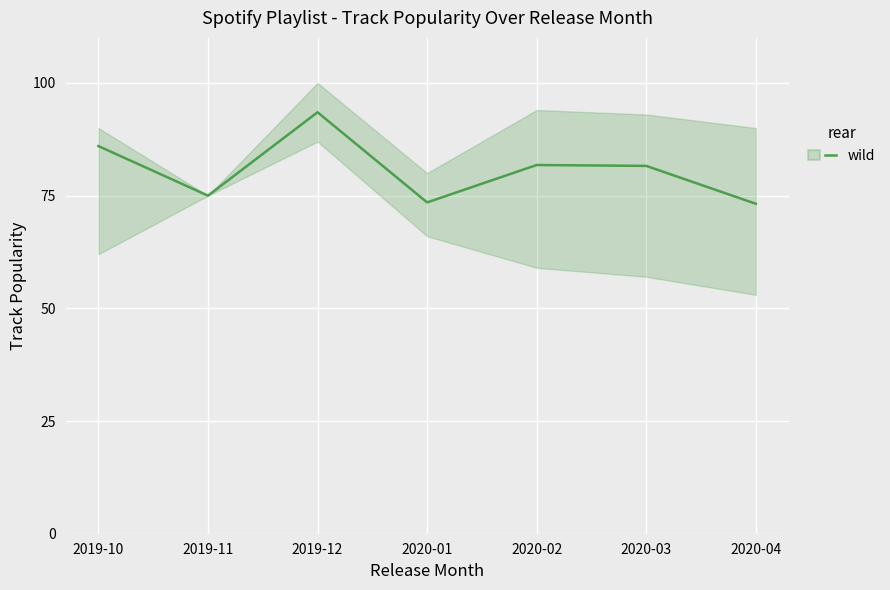

Where is the data nearest to the value 83?

2020-02